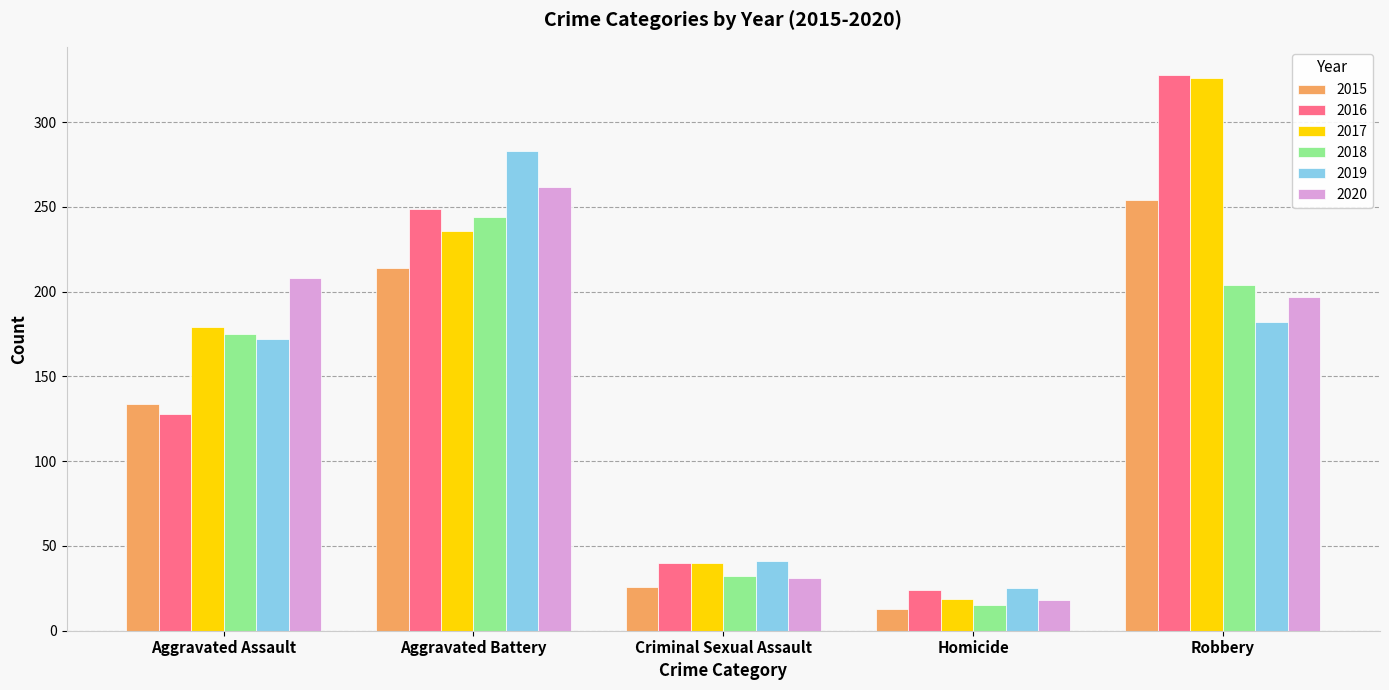

At which label does 2019 reach its minimum?

Homicide